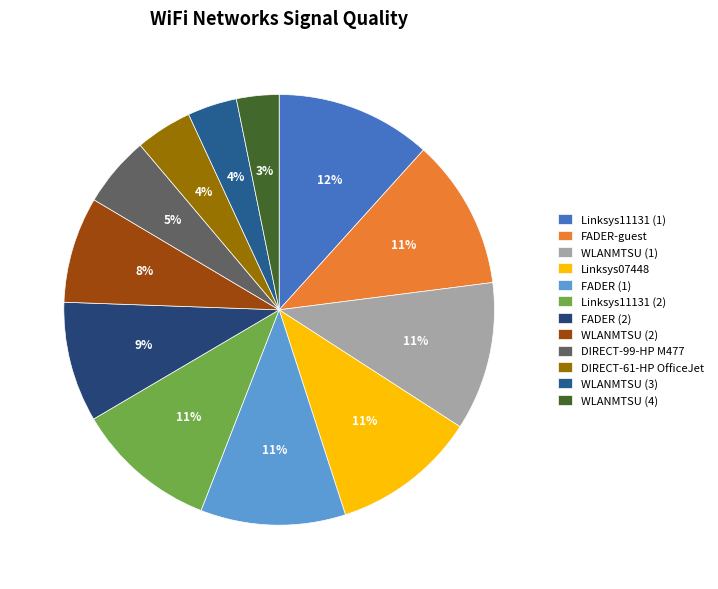

Which slice is the smallest?

WLANMTSU (4)